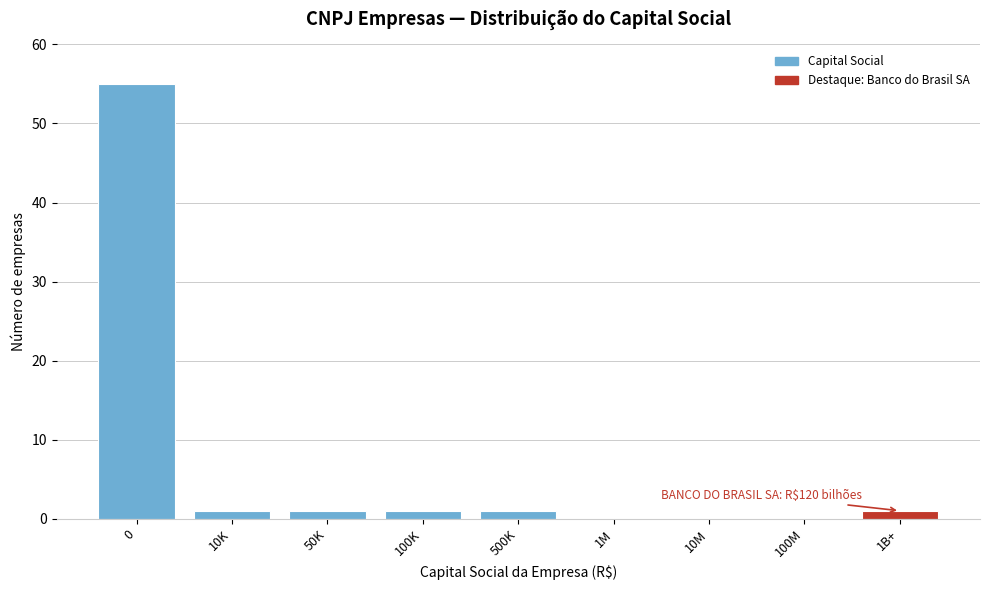

Reading right to left, what are all the values shown in this chart?

1B+=1	100M=0	10M=0	1M=0	500K=1	100K=1	50K=1	10K=1	0=55